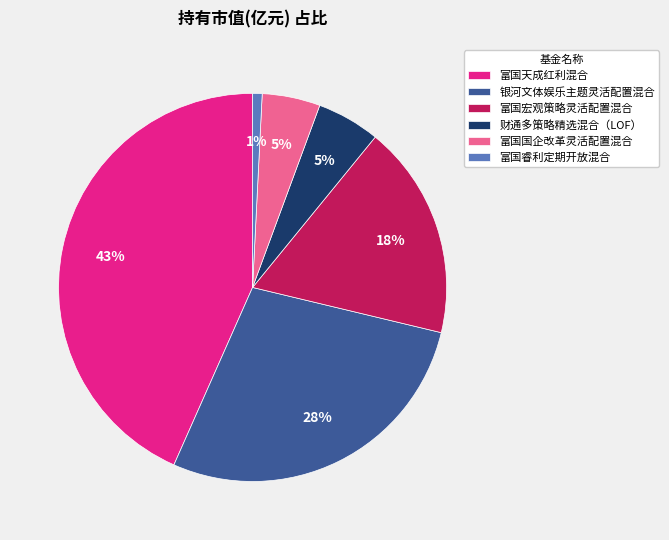

Which has a higher value, 富国宏观策略灵活配置混合 or 富国天成红利混合?

富国天成红利混合